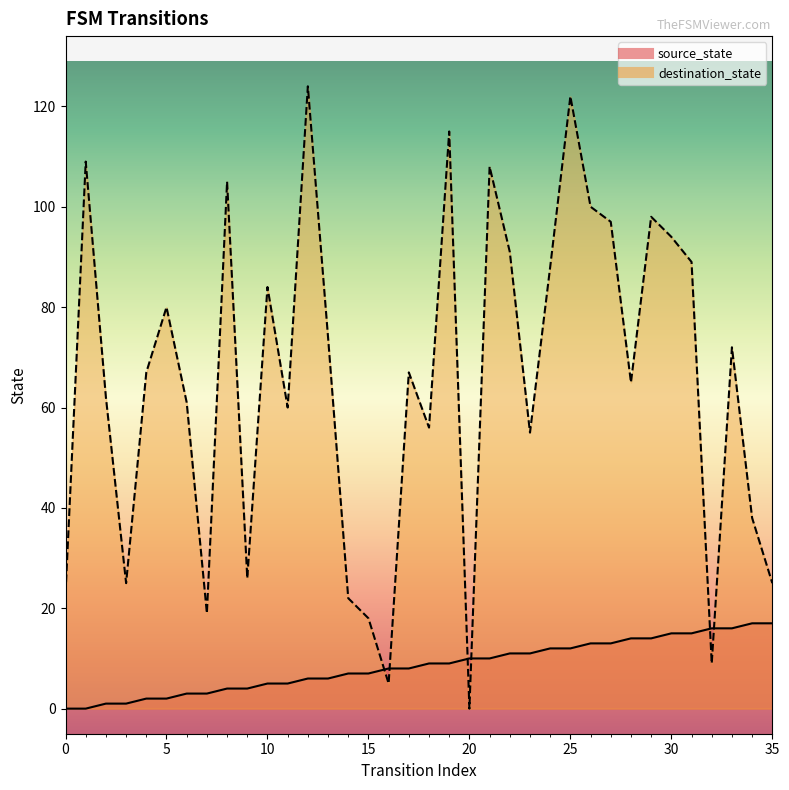

Reading right to left, what are all the values shown in this chart?

source_state: 35=17	34=17	33=16	32=16	31=15	30=15	29=14	28=14	27=13	26=13	25=12	24=12	23=11	22=11	21=10	20=10	19=9	18=9	17=8	16=8	15=7	14=7	13=6	12=6	11=5	10=5	9=4	8=4	7=3	6=3	5=2	4=2	3=1	2=1	1=0	0=0
destination_state: 35=25	34=38	33=72	32=9	31=89	30=94	29=98	28=65	27=97	26=100	25=122	24=88	23=55	22=91	21=108	20=0	19=115	18=56	17=67	16=5	15=18	14=22	13=74	12=124	11=60	10=84	9=26	8=105	7=19	6=61	5=80	4=67	3=25	2=62	1=109	0=23